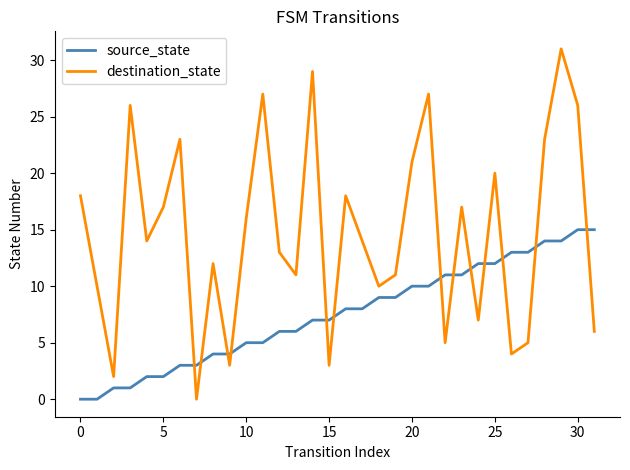

How many interior local valleys does the destination_state series have?

10